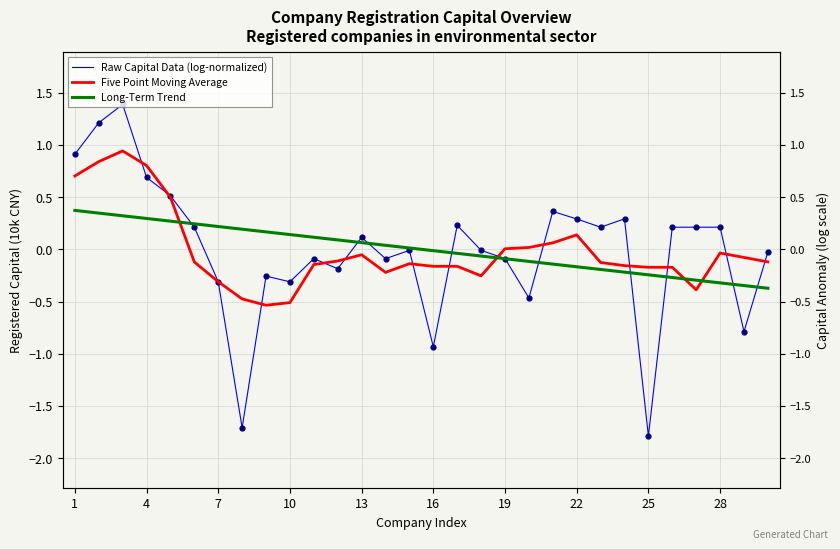

What are all the series names shown in the legend?

Raw Capital Data (log-normalized), Five Point Moving Average, Long-Term Trend